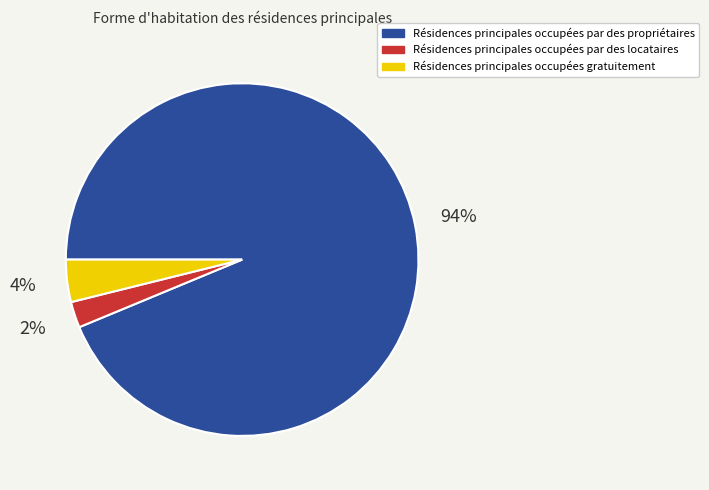

Is there a majority slice in this chart?

Yes